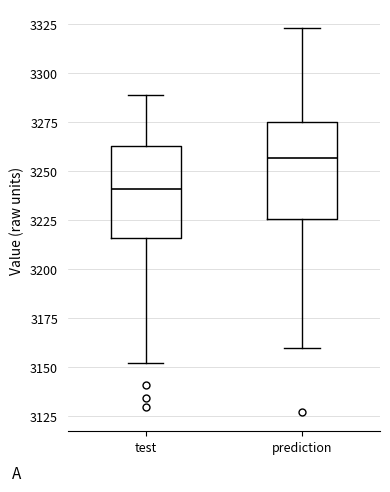

Reading left to right, read every box against the y-axis: the position of its median line, the range the box covers, and the ends of its whiskers. The values are not printed on the chart, so give them approximately, as read against the axis.

test: median 3240, box 3215 to 3265, whiskers 3150 to 3290
prediction: median 3255, box 3225 to 3275, whiskers 3160 to 3325